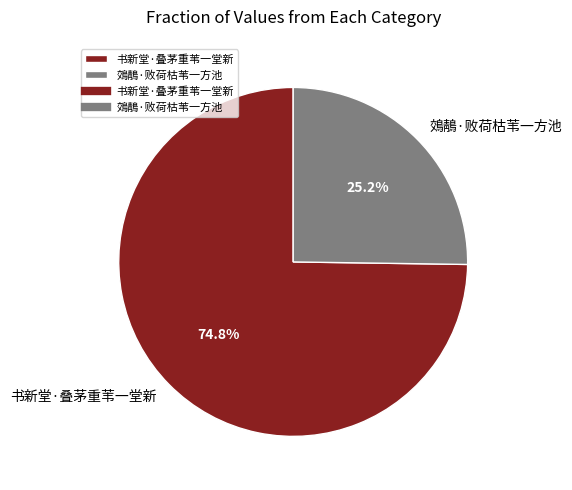

To the nearest percent, what percentage of the pie is 书新堂·叠茅重苇一堂新?

75%